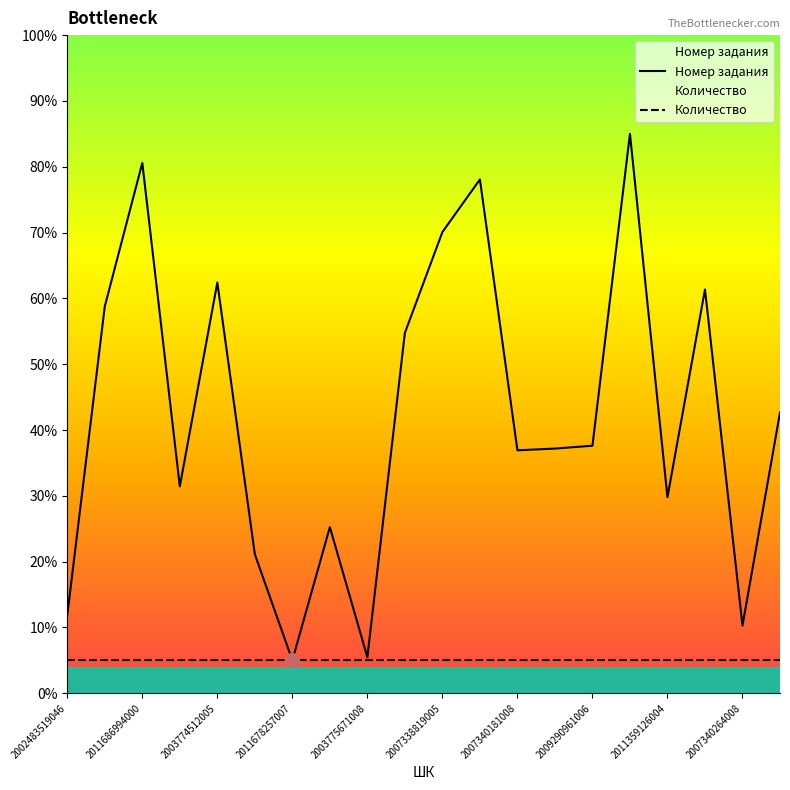

True or false: Номер задания and Количество intersect in this chart.

False